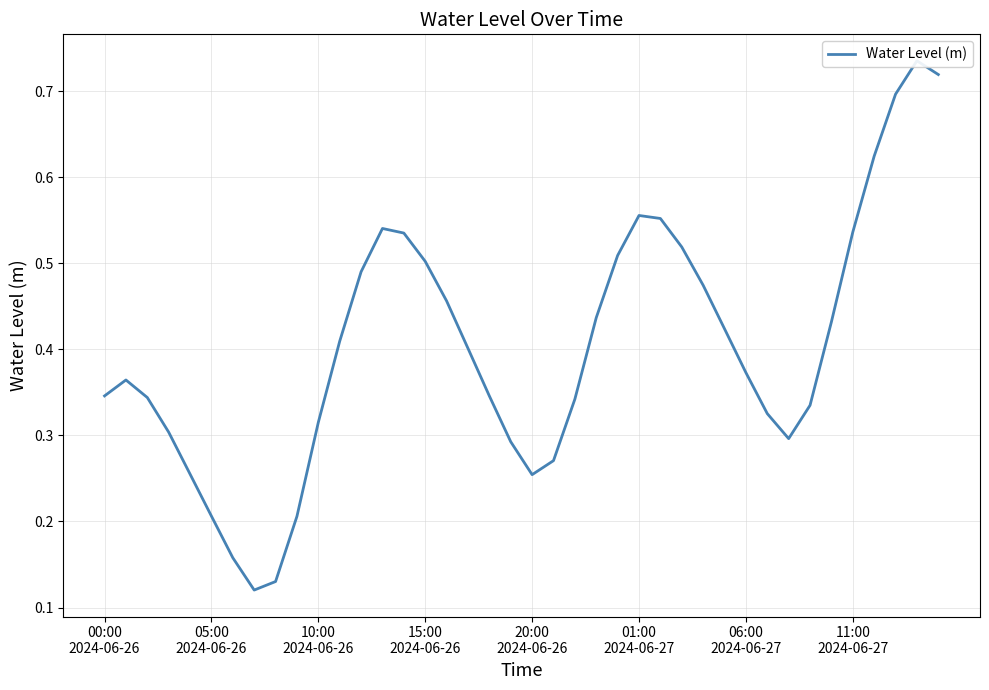

What is the smallest value displayed?

0.1